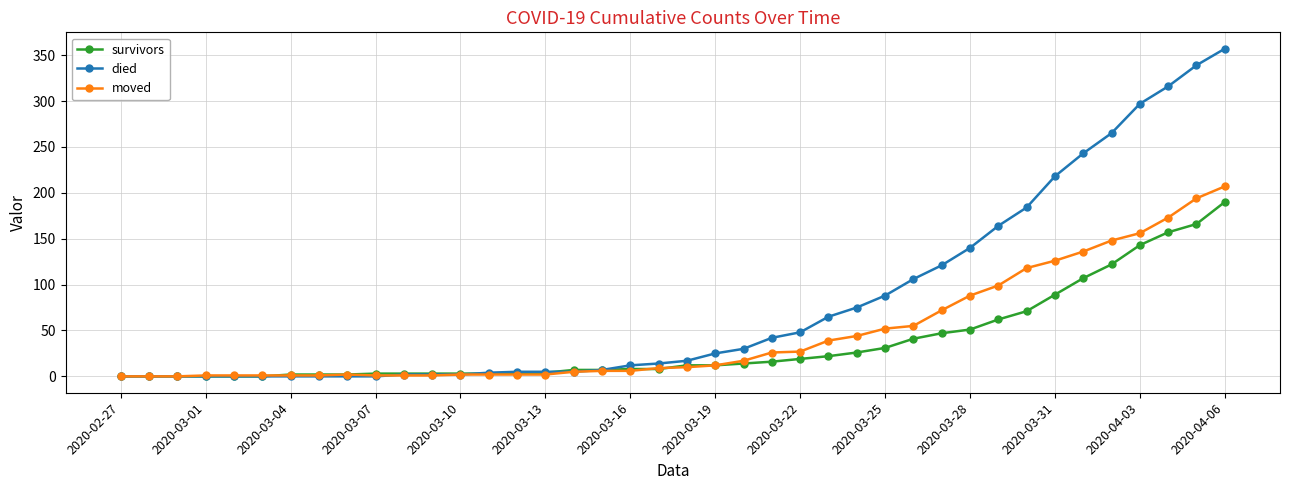

Which series has the largest range (max minus min)?

died